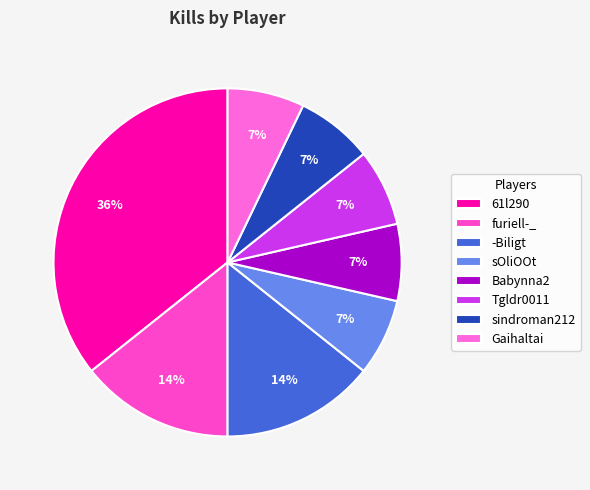

Do -Biligt and Tgldr0011 together represent more than half of the pie?

No